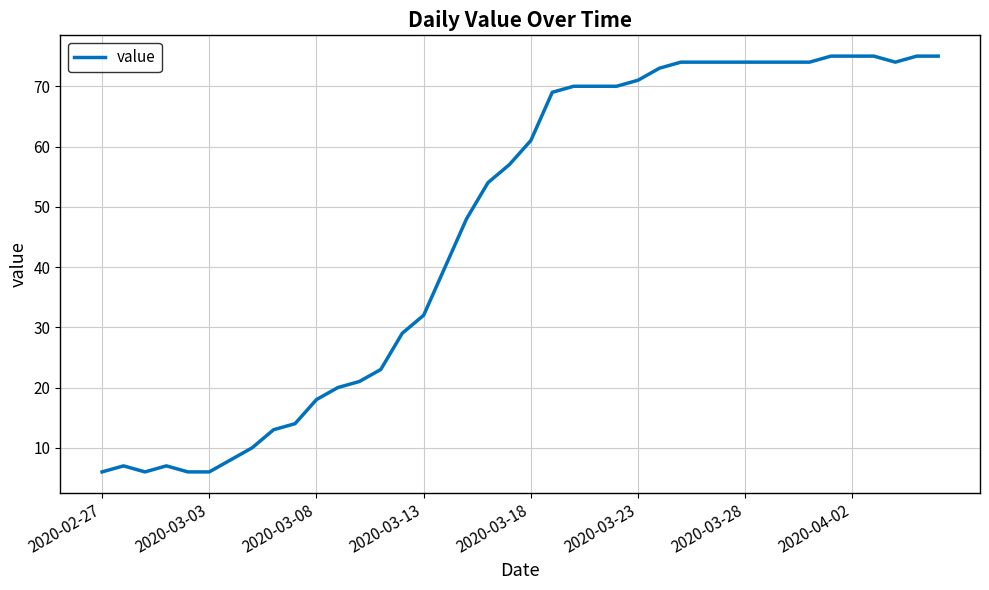

What is the difference between the maximum and minimum values?

69